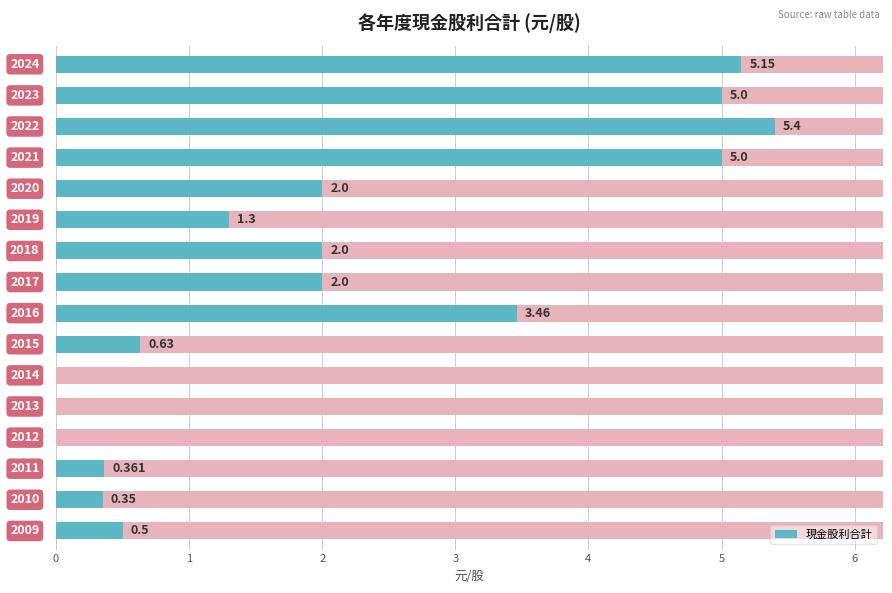

Rank the categories by value from highest to lowest.

2, 0, 1, 3, 8, 4, 6, 7, 5, 9, 15, 13, 14, 10, 11, 12